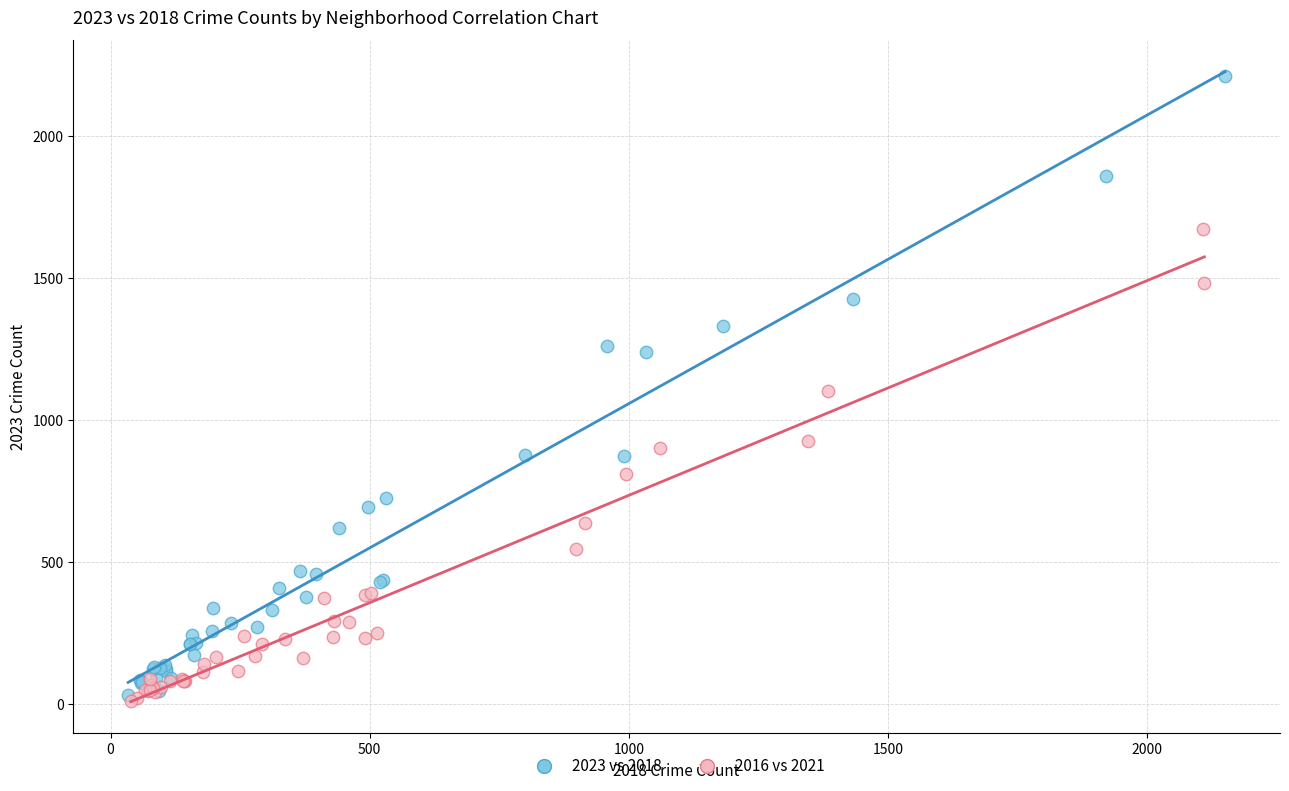

Which series contains the highest Y value?

2023 vs 2018